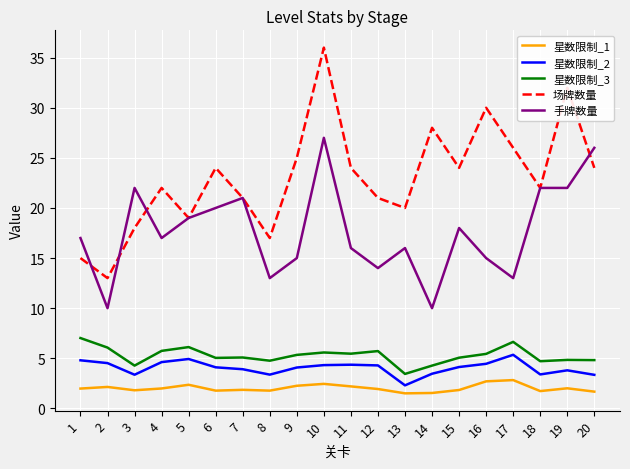

The 场牌数量 series shows 20.0 at 13. True or false?

True